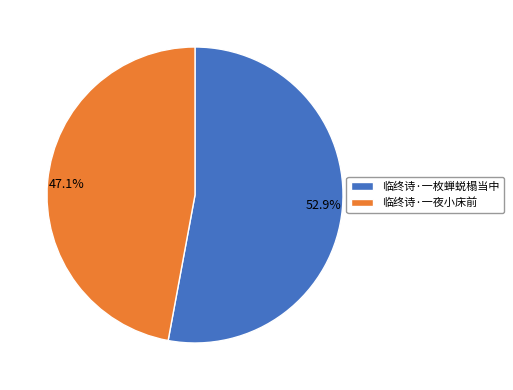

Which has a higher value, 临终诗·一枚蝉蜕榻当中 or 临终诗·一夜小床前?

临终诗·一枚蝉蜕榻当中